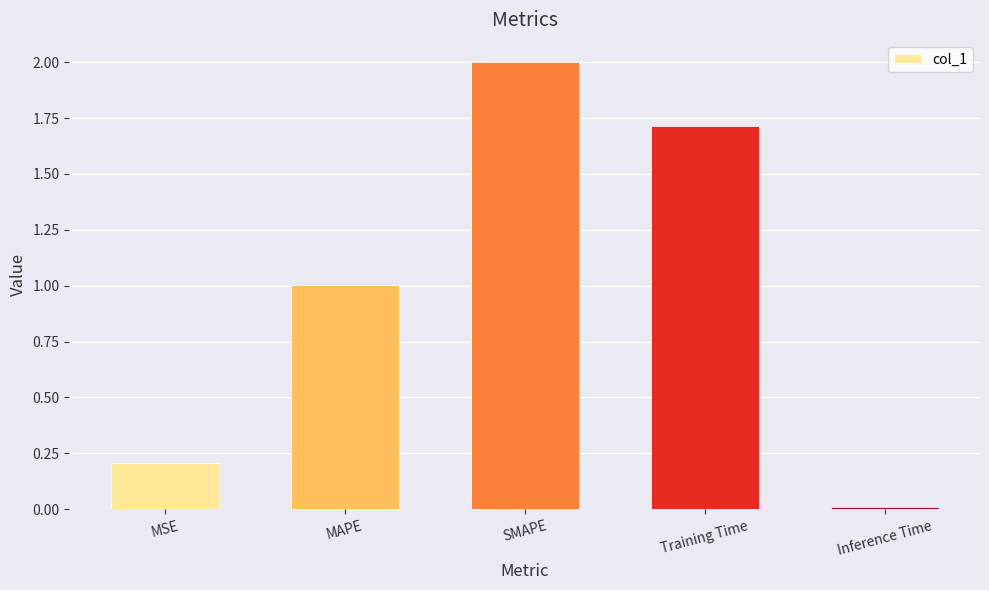

At which label does the data first exceed 1?

MAPE